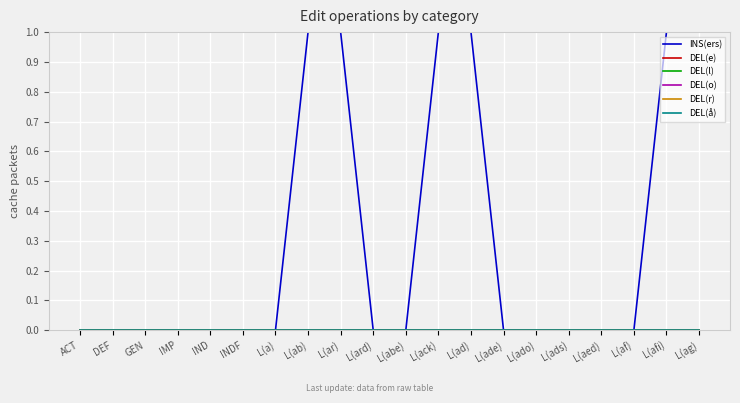

Does the chart display data point markers on the line(s)?

No